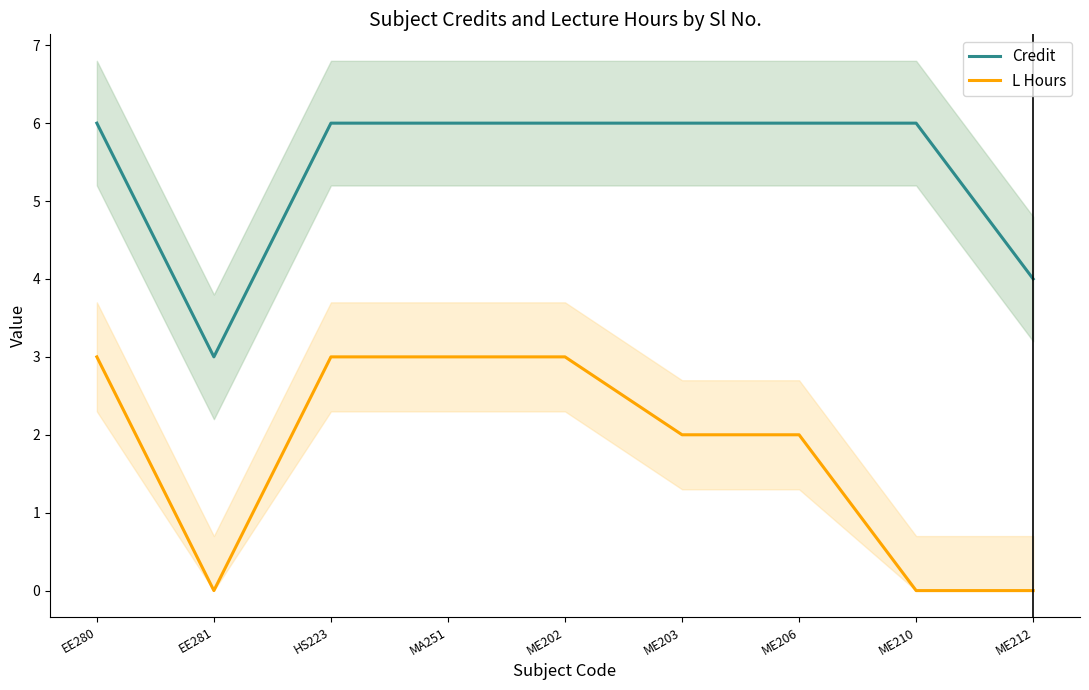

What is the sum of the L Hours values at ME202 and ME210?

3